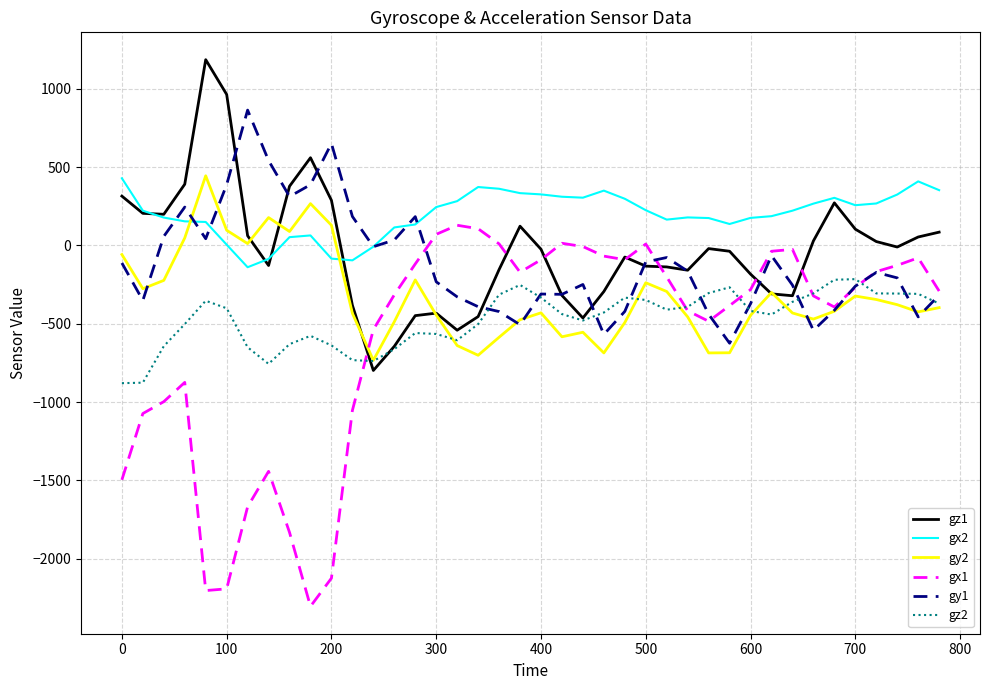

Which series has the largest total across all categories?

gx2